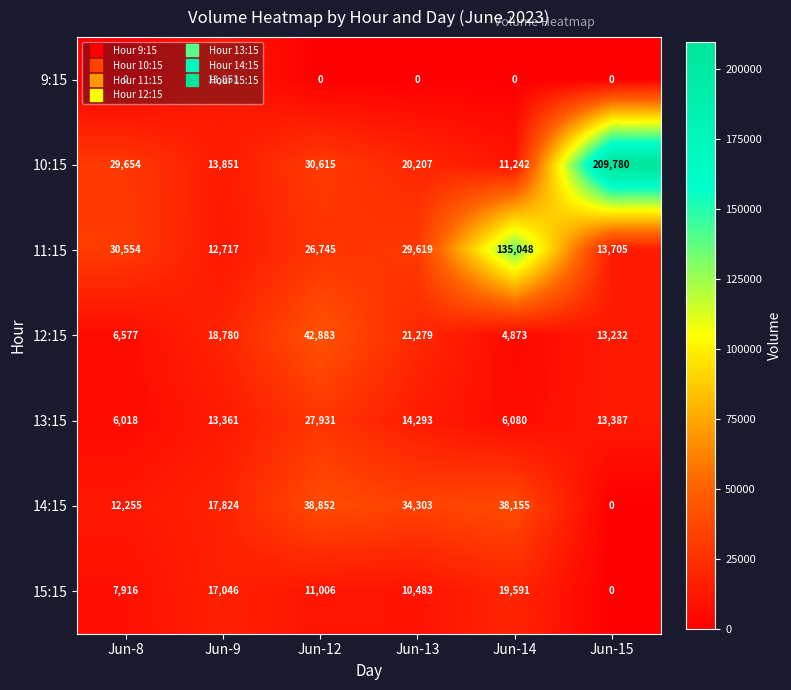

True or false: 10:15 has a value of 84525 at Jun-15.

False